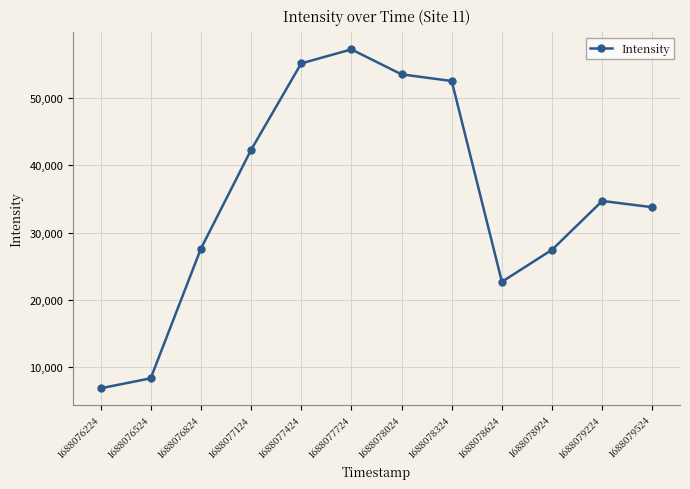

At which label does the data first exceed 34689?

1688077124